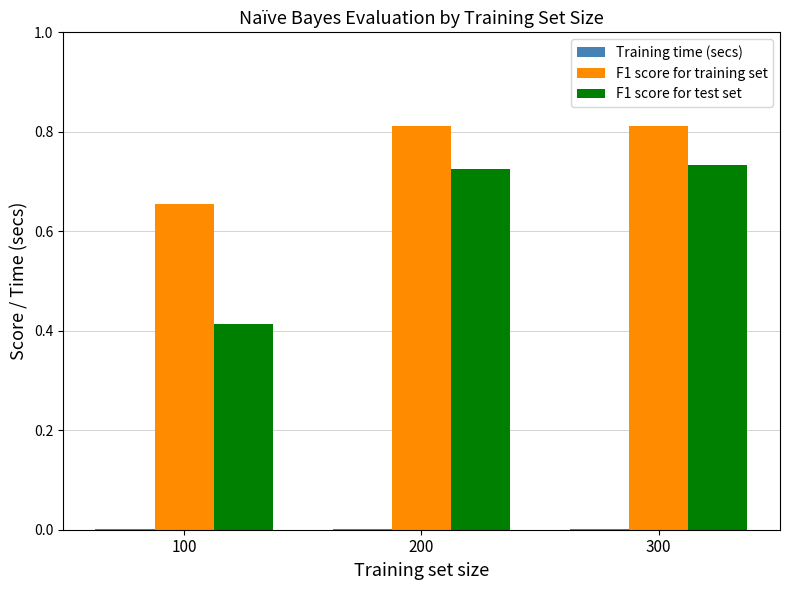

True or false: F1 score for test set has a value of 1.0 at 200.

False